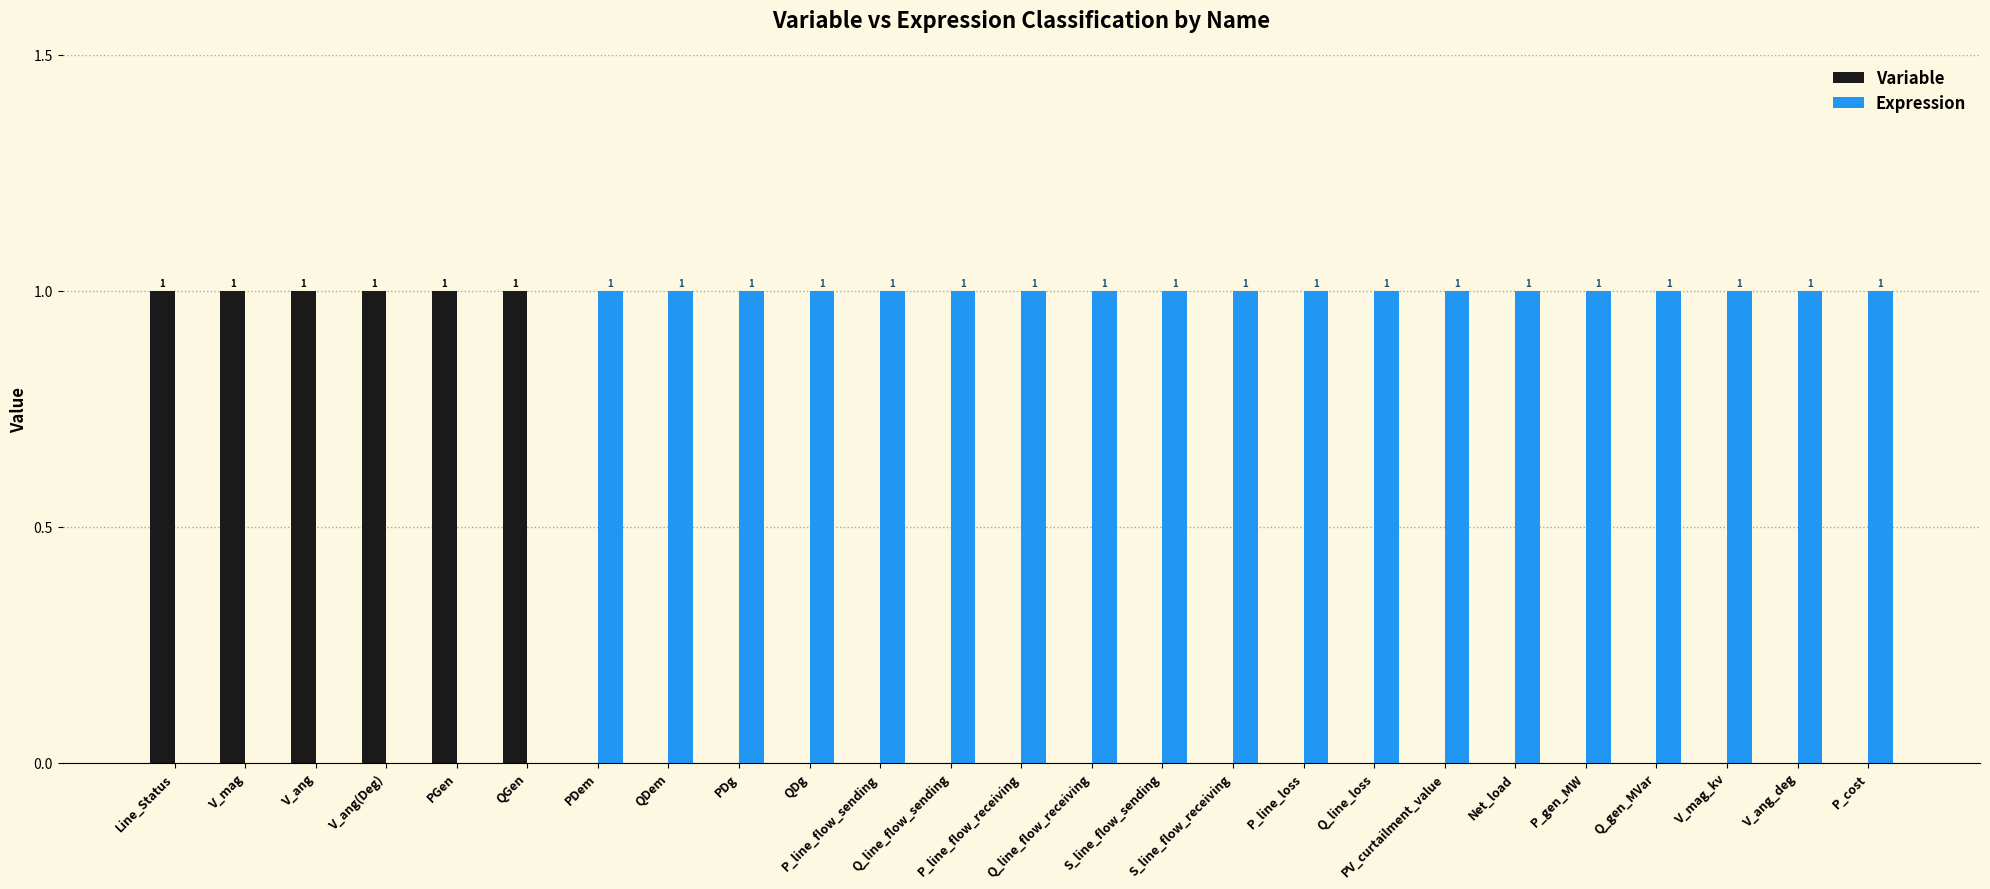

Which series has the largest total across all categories?

Expression